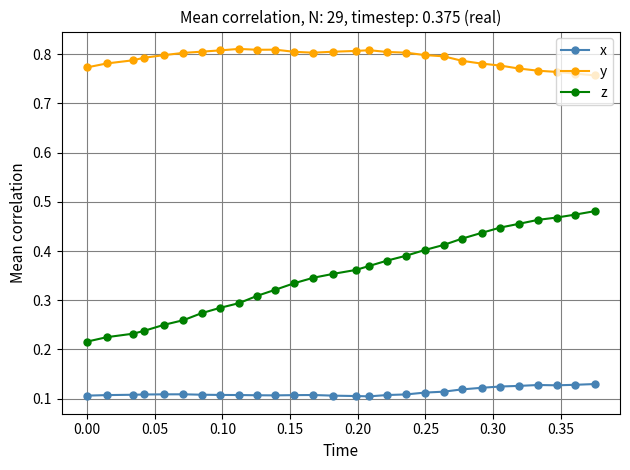

True or false: y and x cross at least once.

False